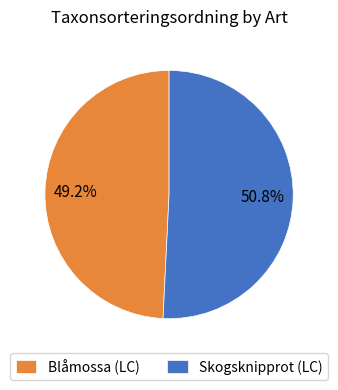

Between Skogsknipprot (LC) and Blåmossa (LC), which is larger?

Skogsknipprot (LC)